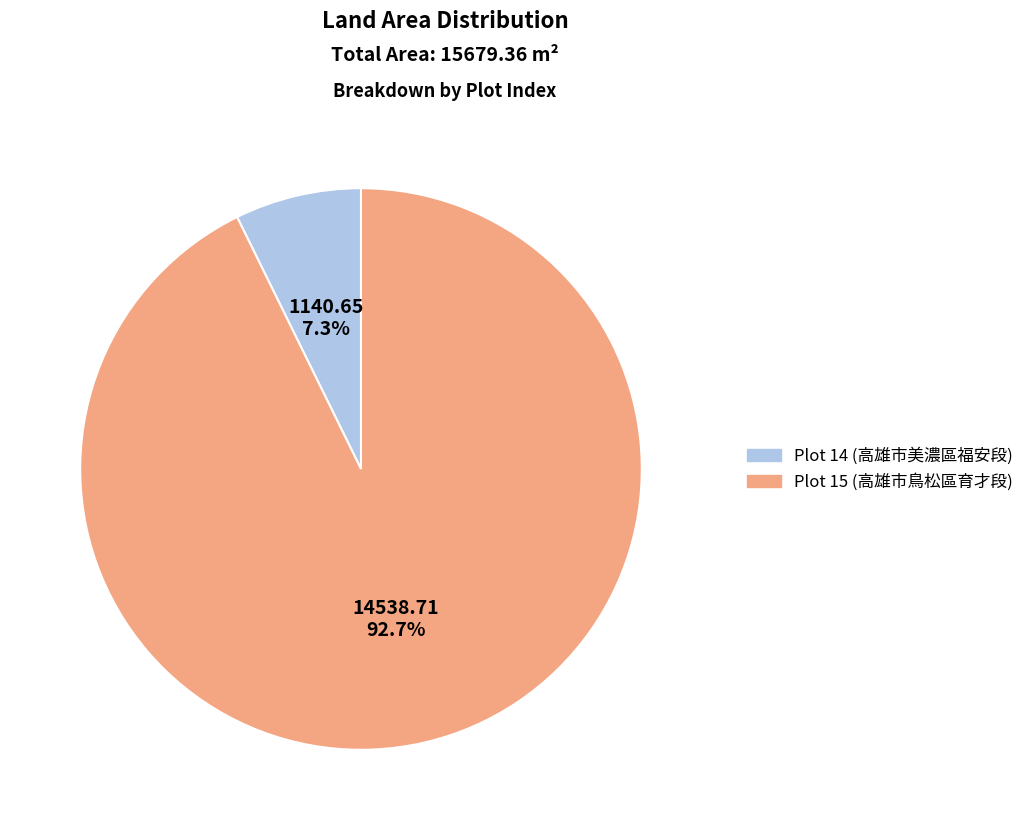

Is there a majority slice in this chart?

Yes